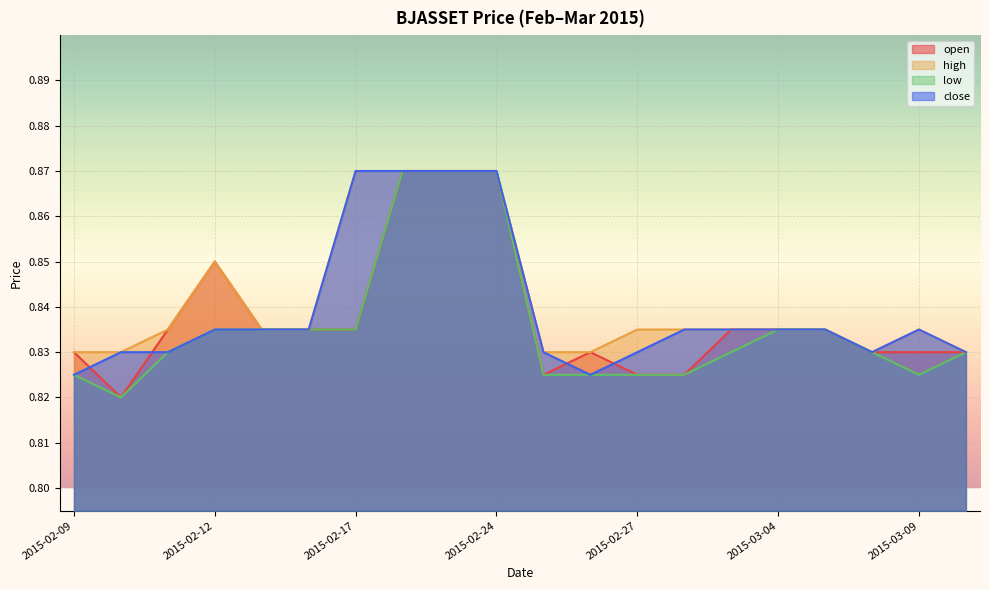

True or false: open and high intersect in this chart.

False